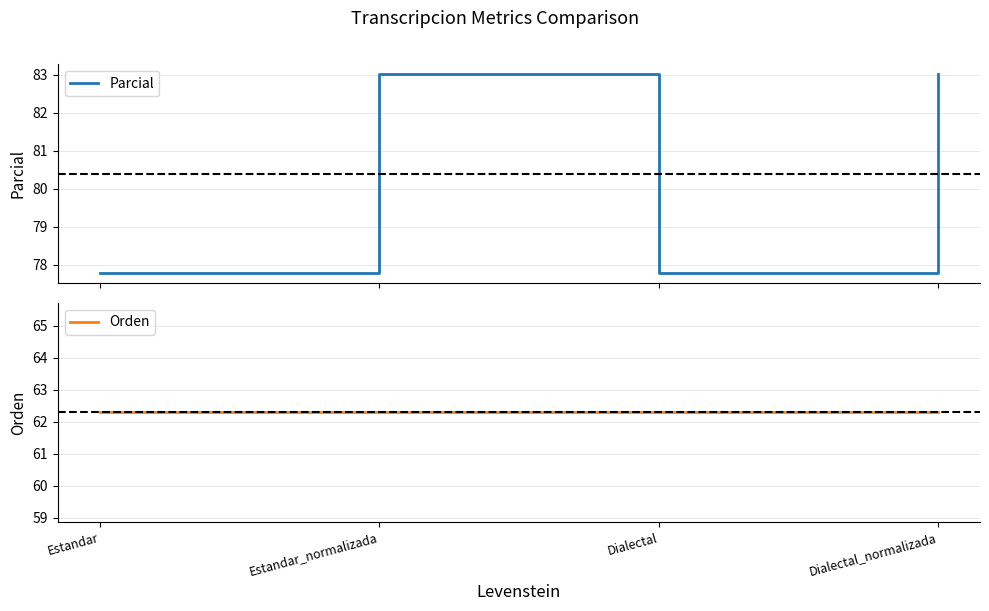

True or false: Orden has more than 0 points higher than both neighbors.

False